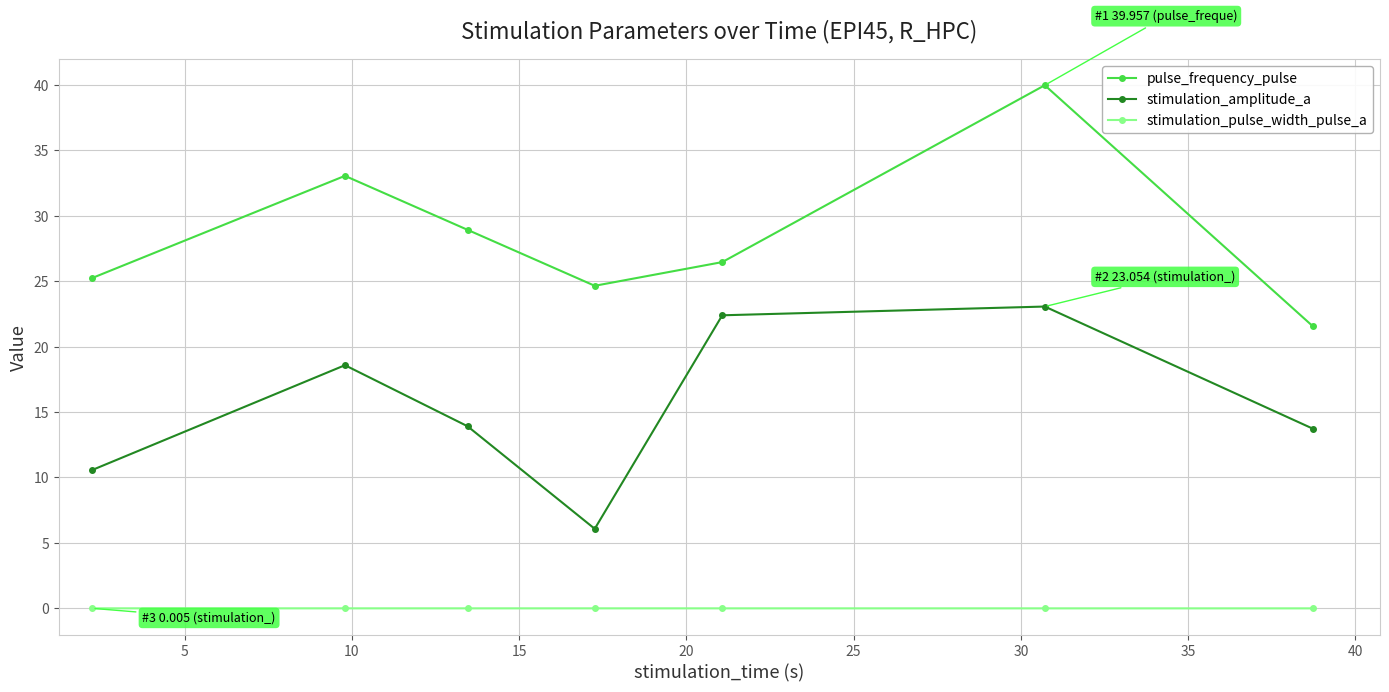

What is the average value of the stimulation_amplitude_a series?

15.5